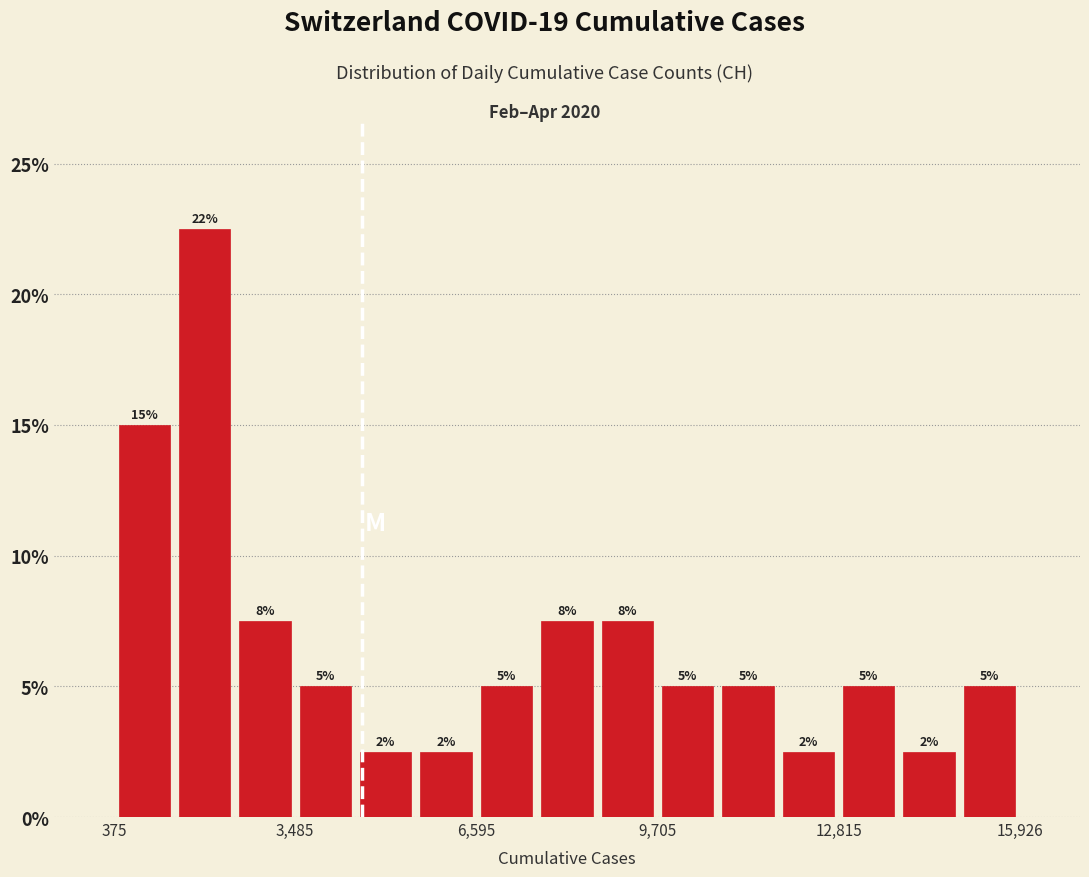

Read against the x-axis, roughly where is the centre of the tallest bar?

2000